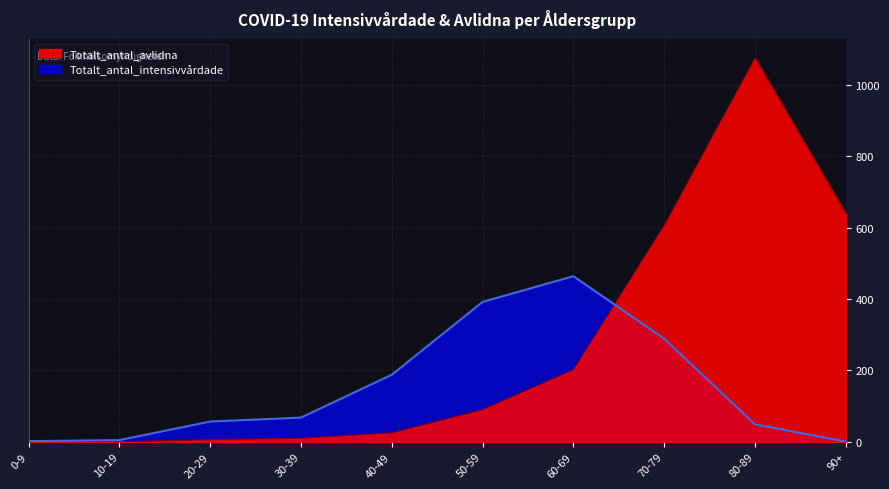

What is the label of the 1st point from the left?

0-9